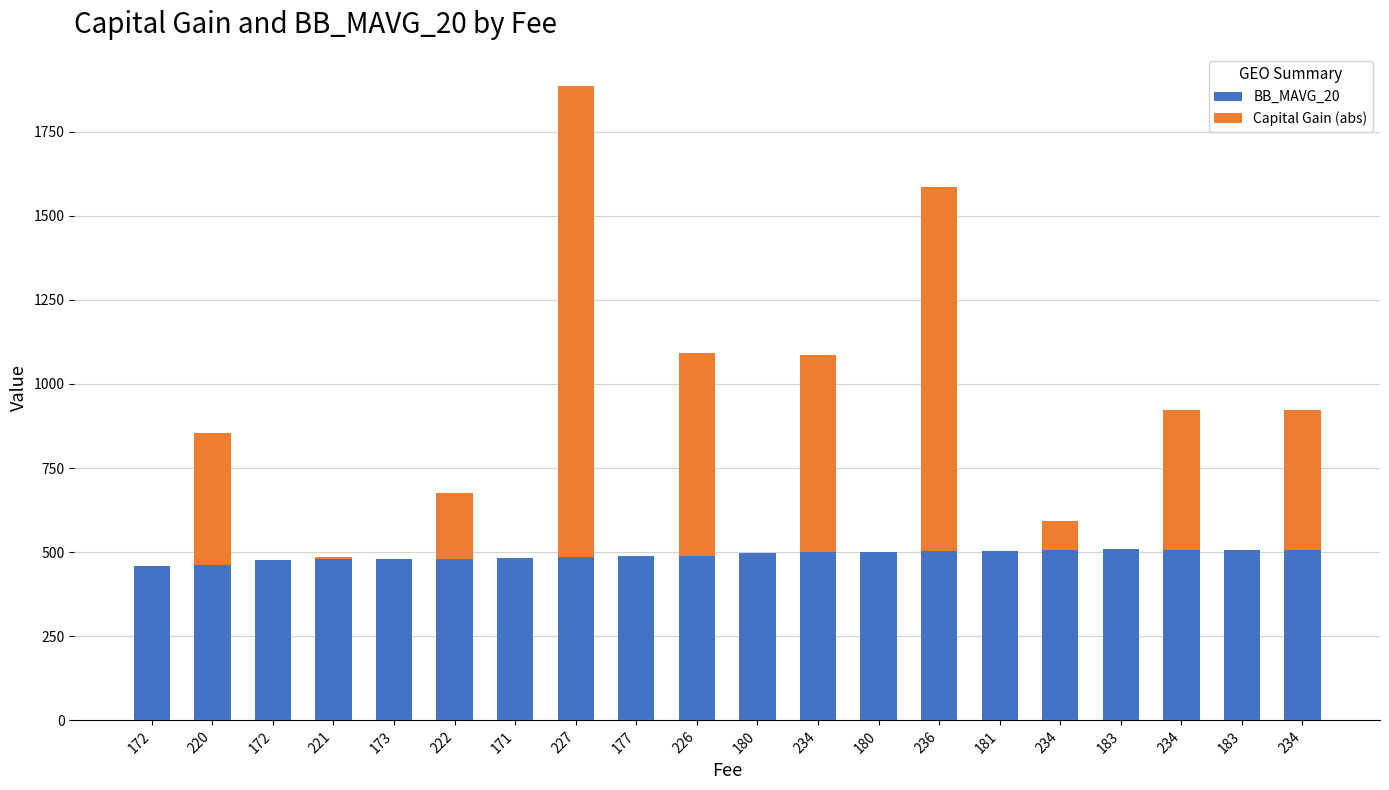

What is the label of the 14th bar from the right?

171